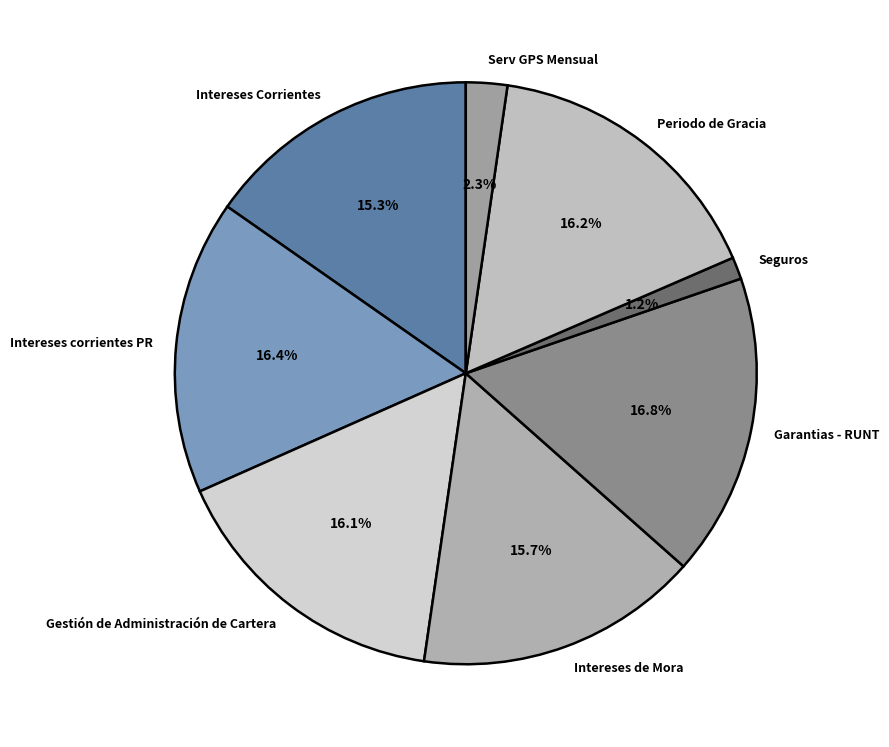

True or false: Garantias - RUNT accounts for 8% of the total.

False